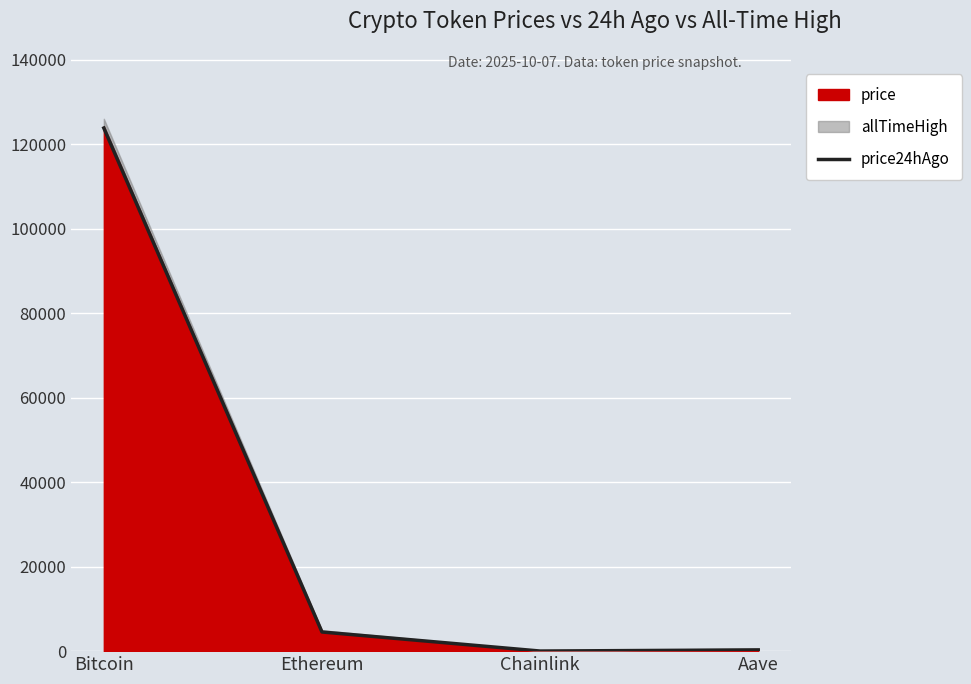

Which has a higher value, Aave or Chainlink?

Aave